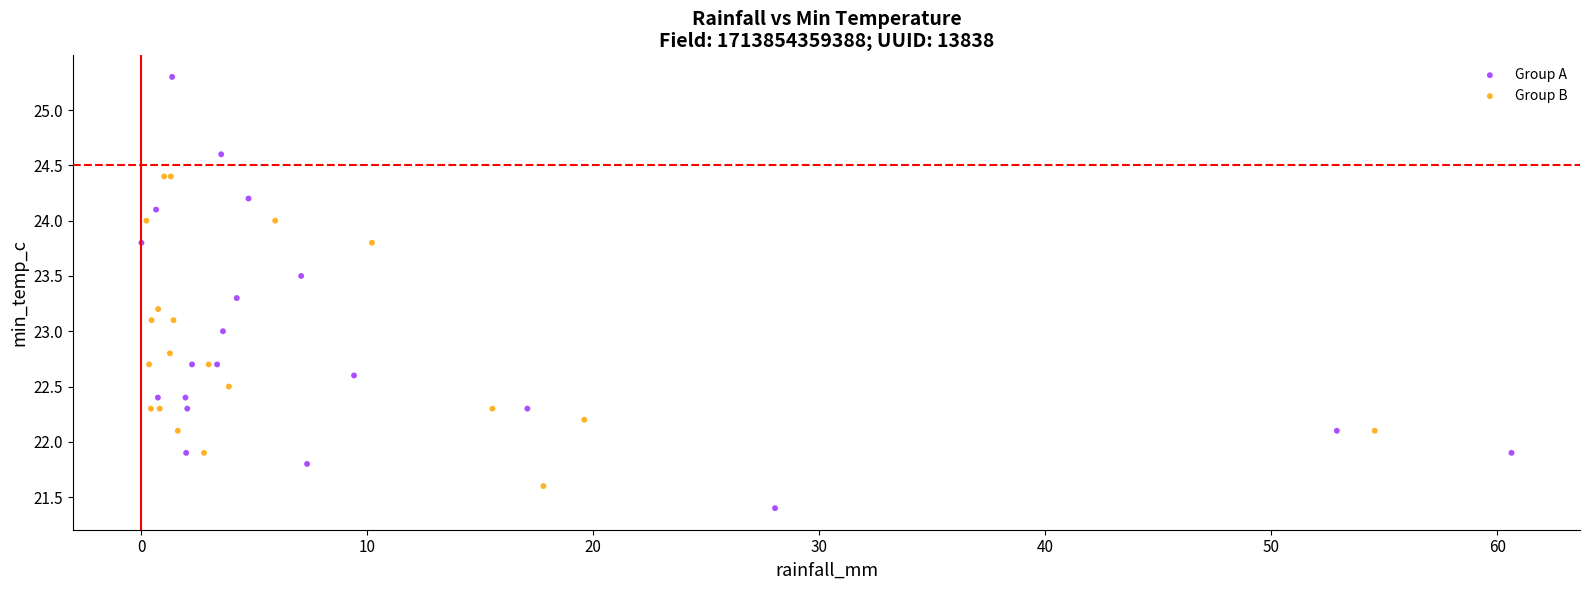

What are all the series names shown in the legend?

Group A, Group B